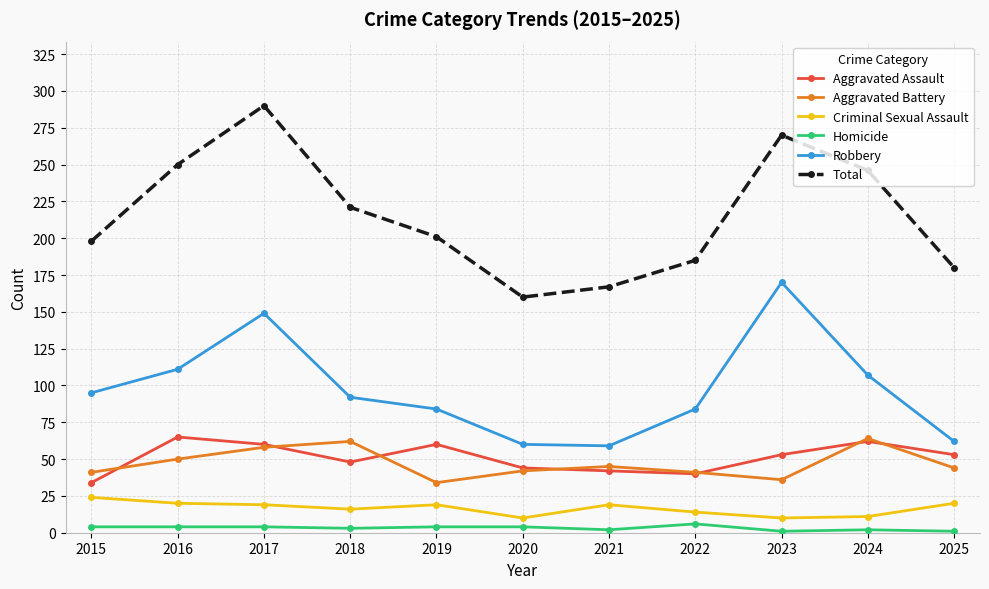

True or false: Criminal Sexual Assault and Aggravated Battery intersect in this chart.

False